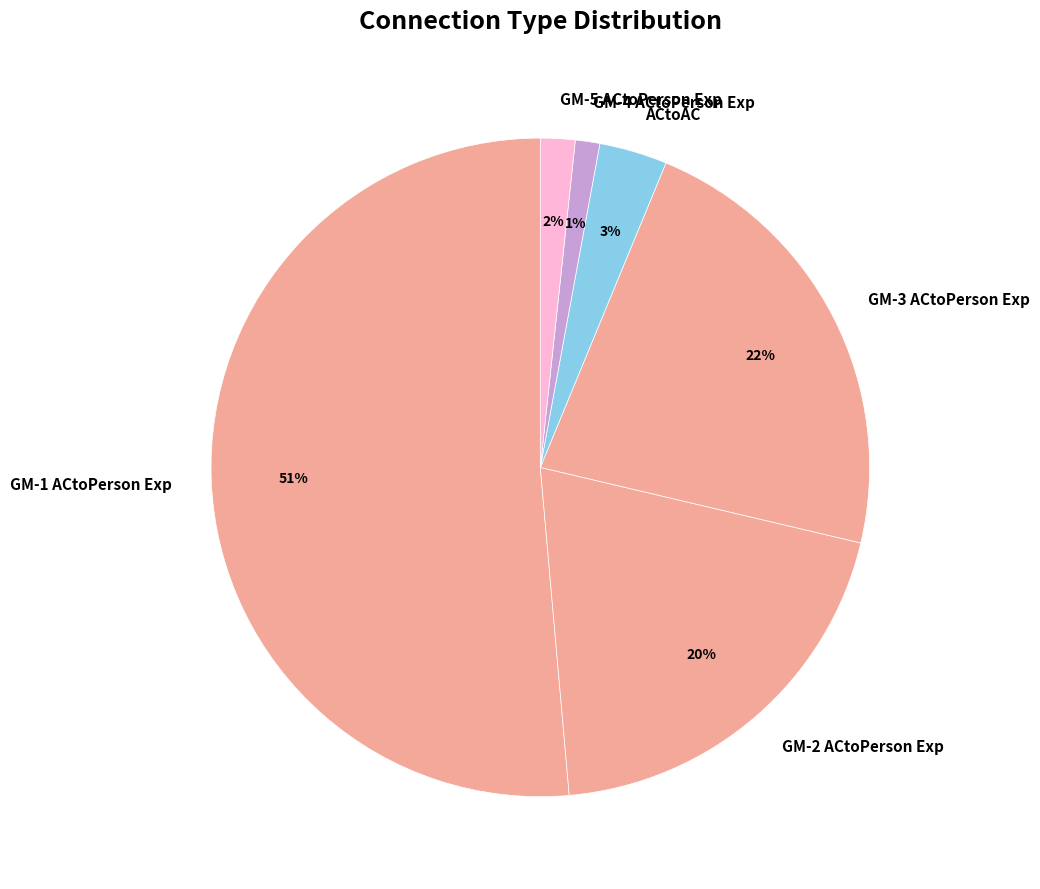

What is the largest slice in the pie chart?

GM-1 ACtoPerson Exp